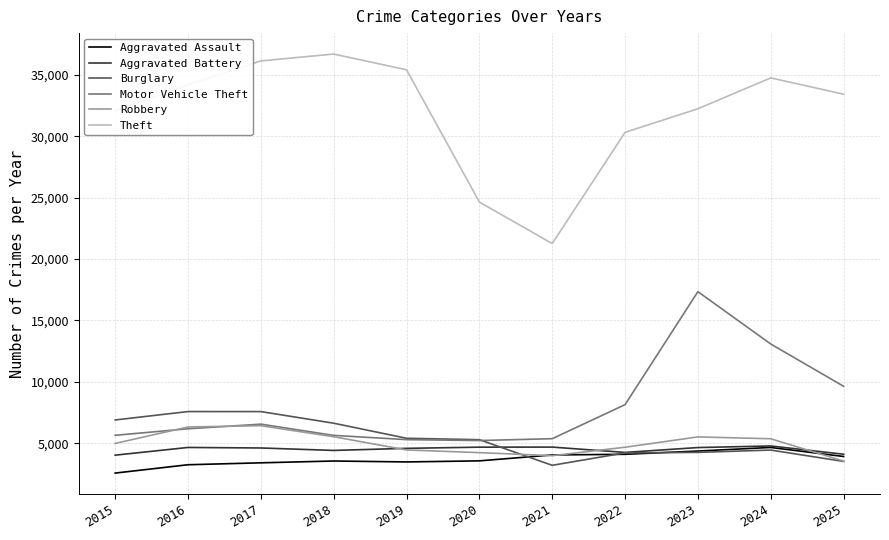

What is the approximate value of Theft at 2016, to the nearest 10?

34180